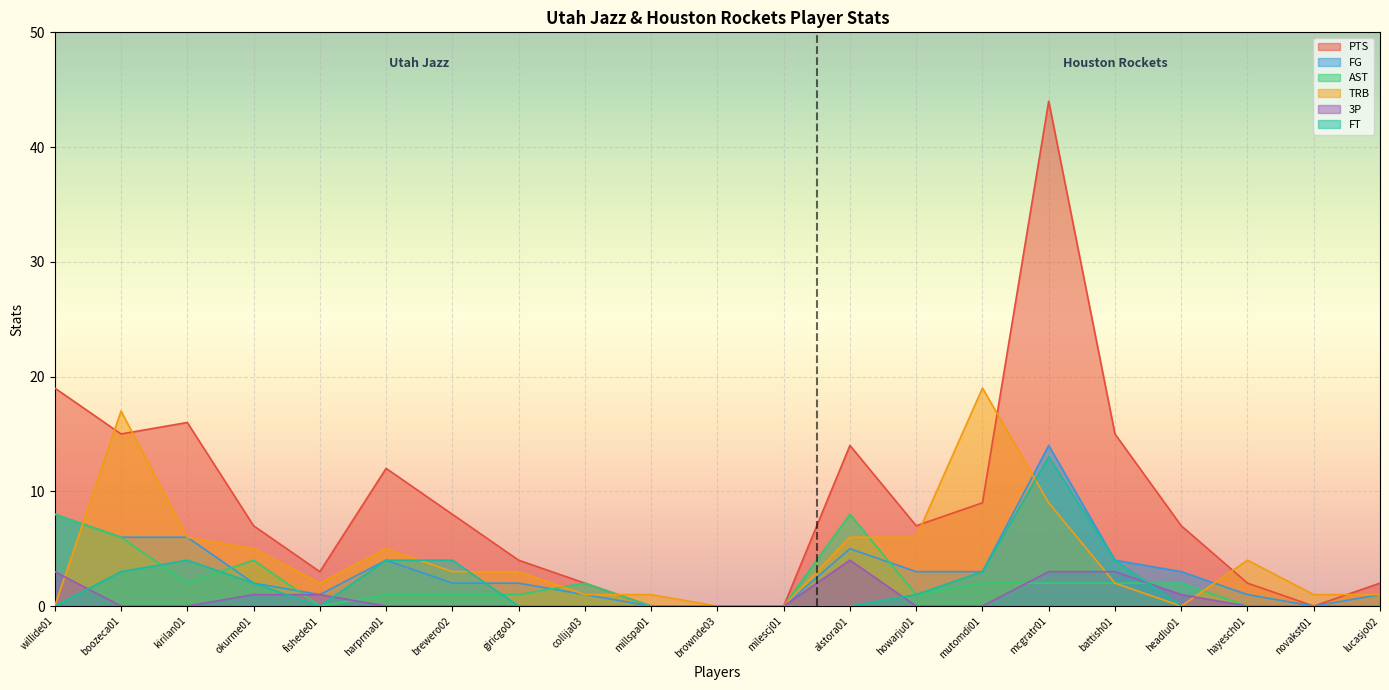

Does the chart display data point markers on the line(s)?

No